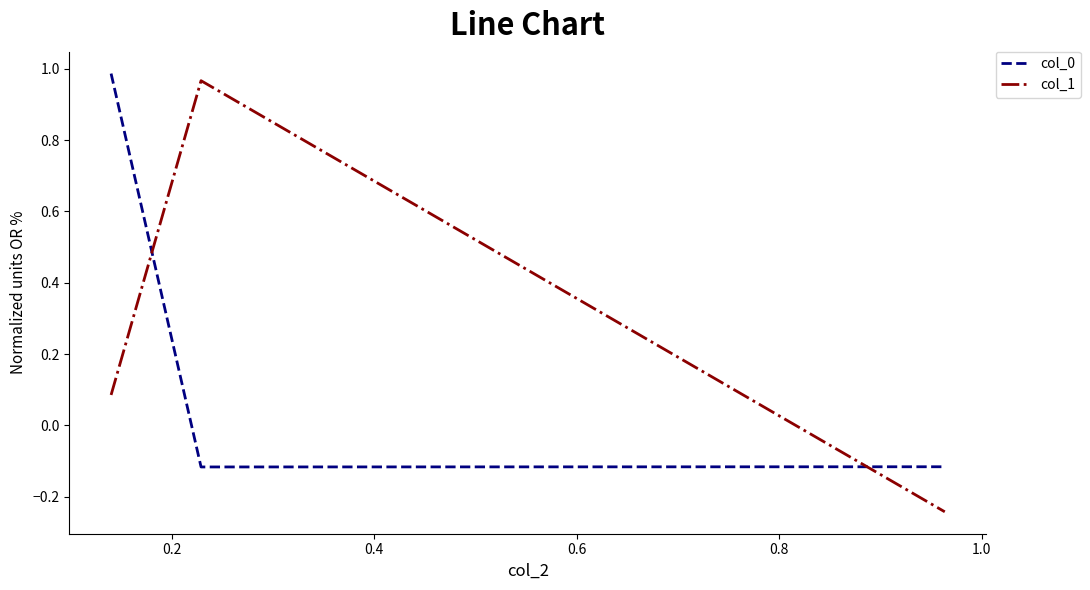

What is the difference between the maximum and minimum values in the col_0 series?

1.1